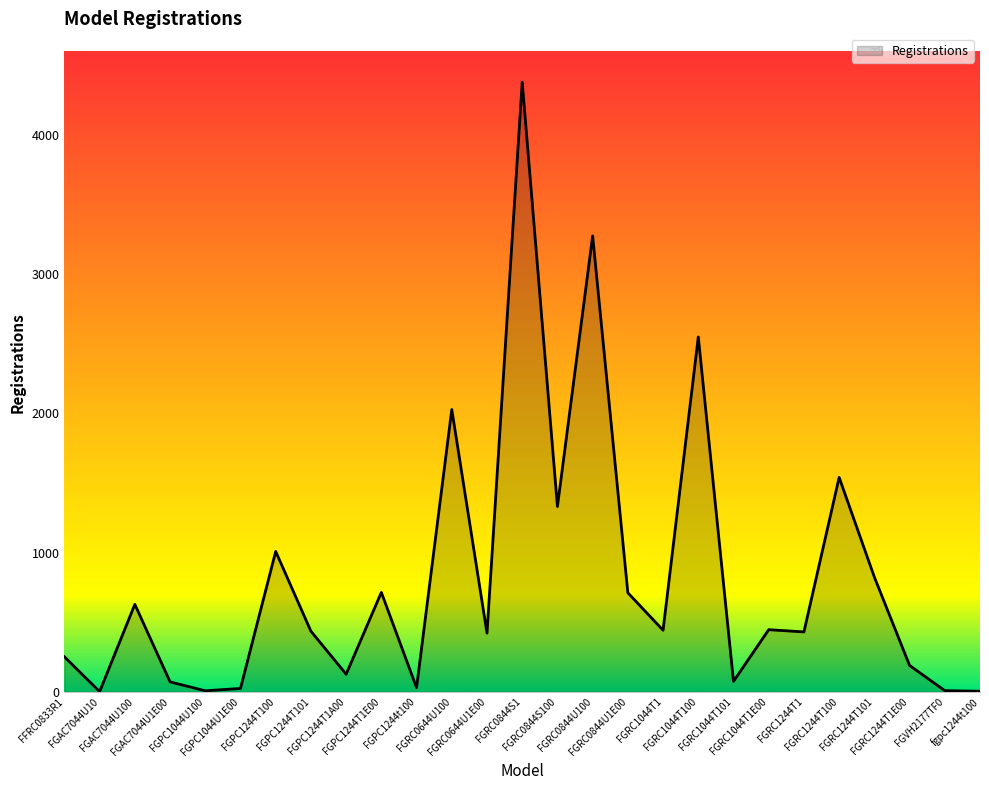

What is the difference between the values at FGPC1244t100 and fgpc1244t100?

25